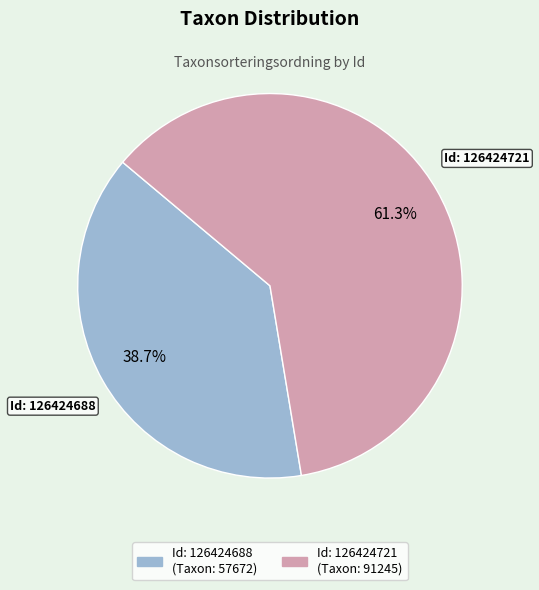

To the nearest percent, what is the average slice percentage?

50%